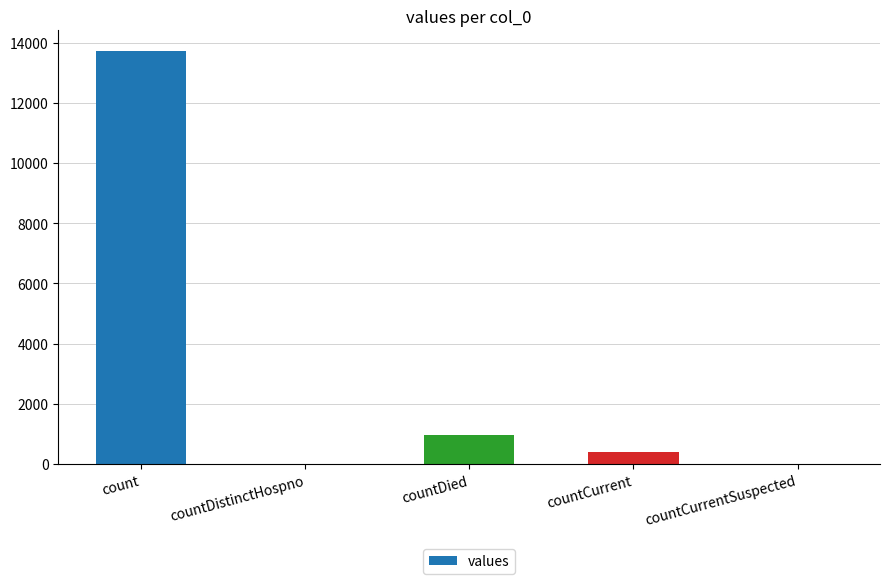

What is the average value?

3021